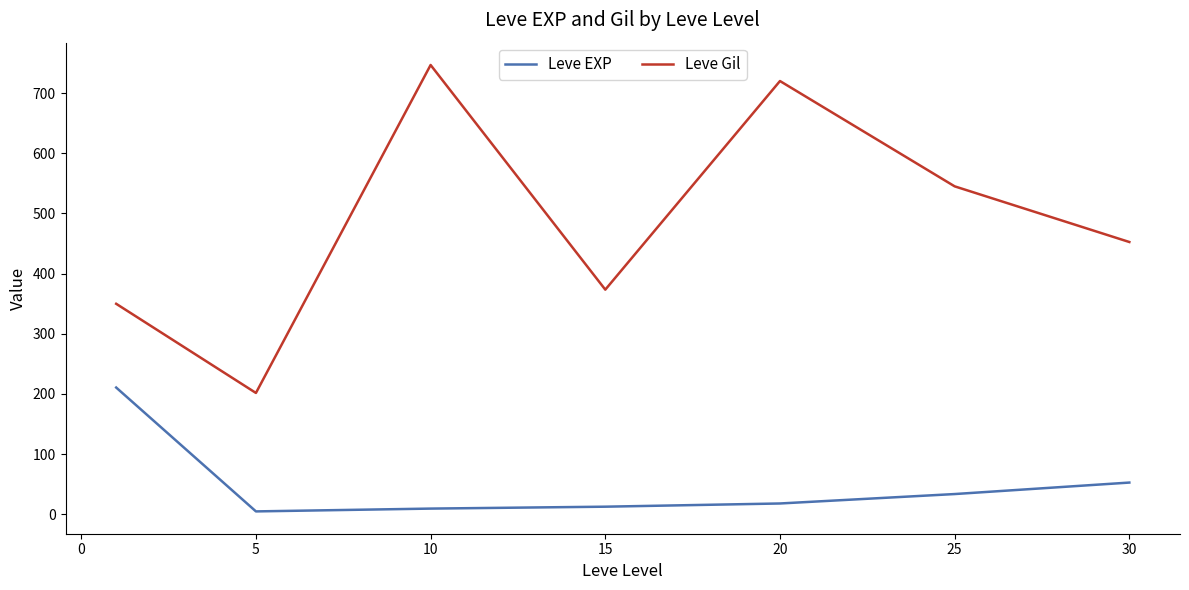

True or false: Leve Gil and Leve EXP intersect in this chart.

False